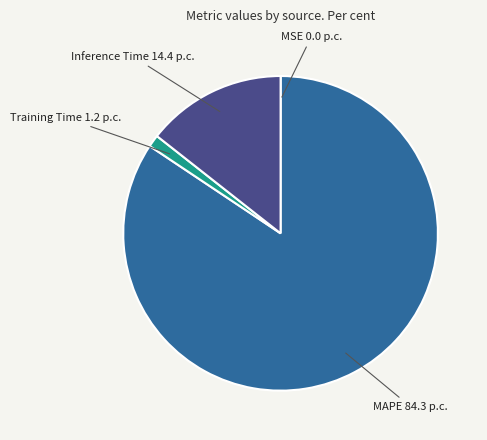

Is there a majority slice in this chart?

Yes